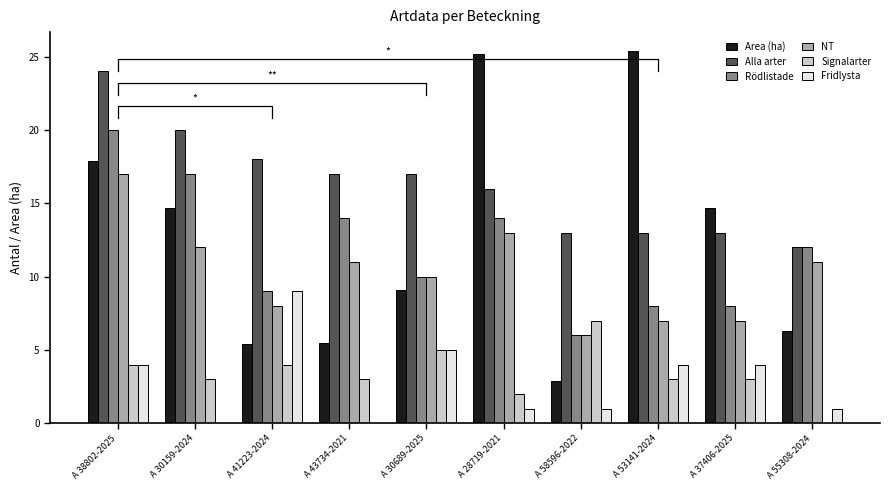

At which label does Rödlistade first exceed 12?

A 38802-2025